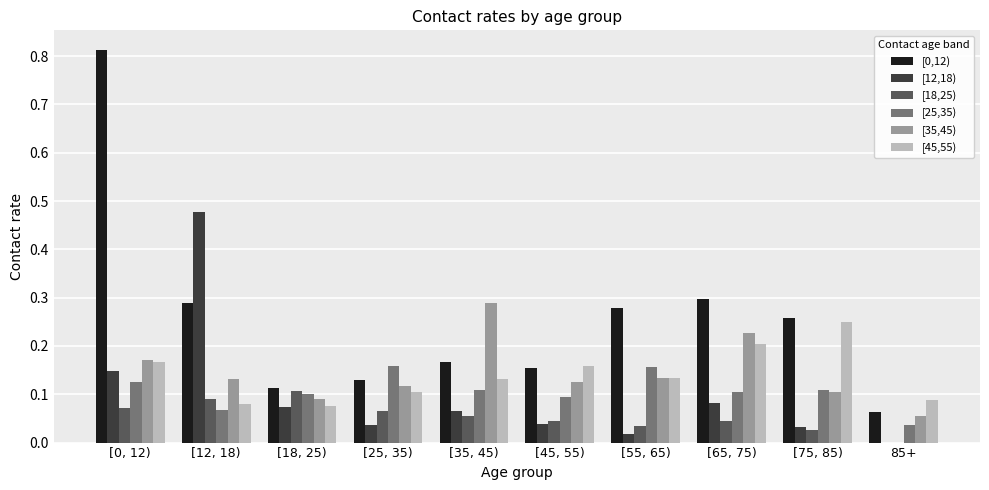

What is the sum of all [25,35) values?

1.1